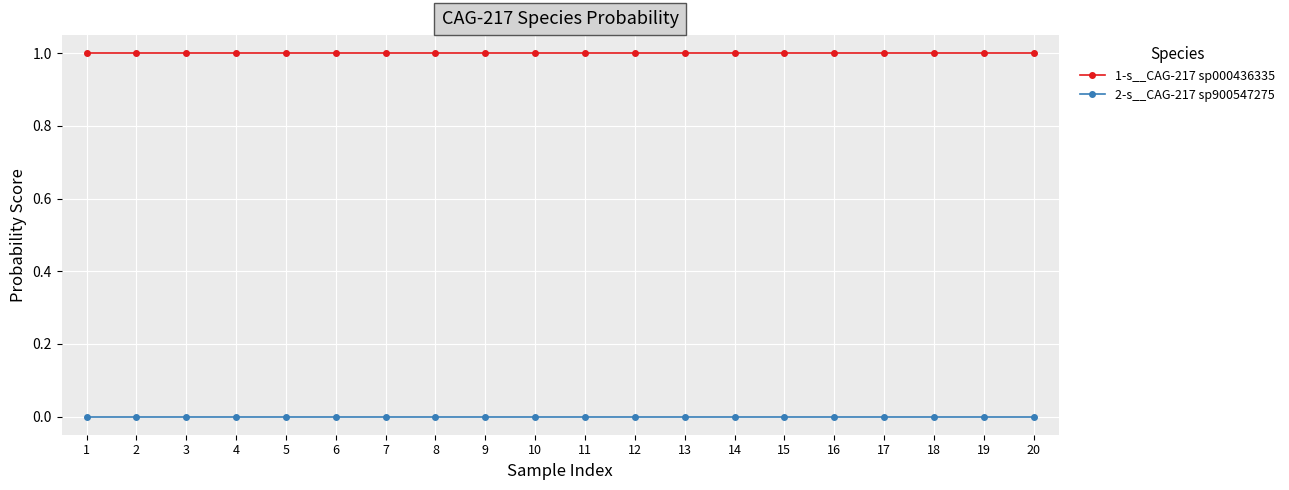

True or false: 2-s__CAG-217 sp900547275 and 1-s__CAG-217 sp000436335 cross at least once.

False